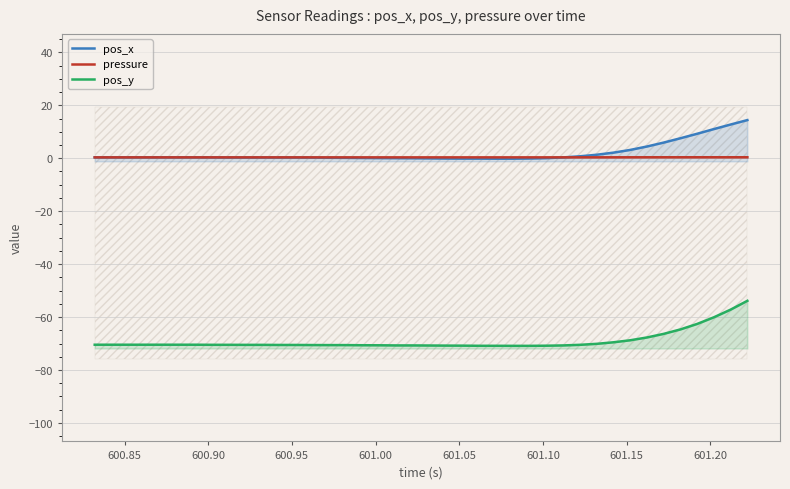

True or false: pressure has more than 0 points higher than both neighbors.

True